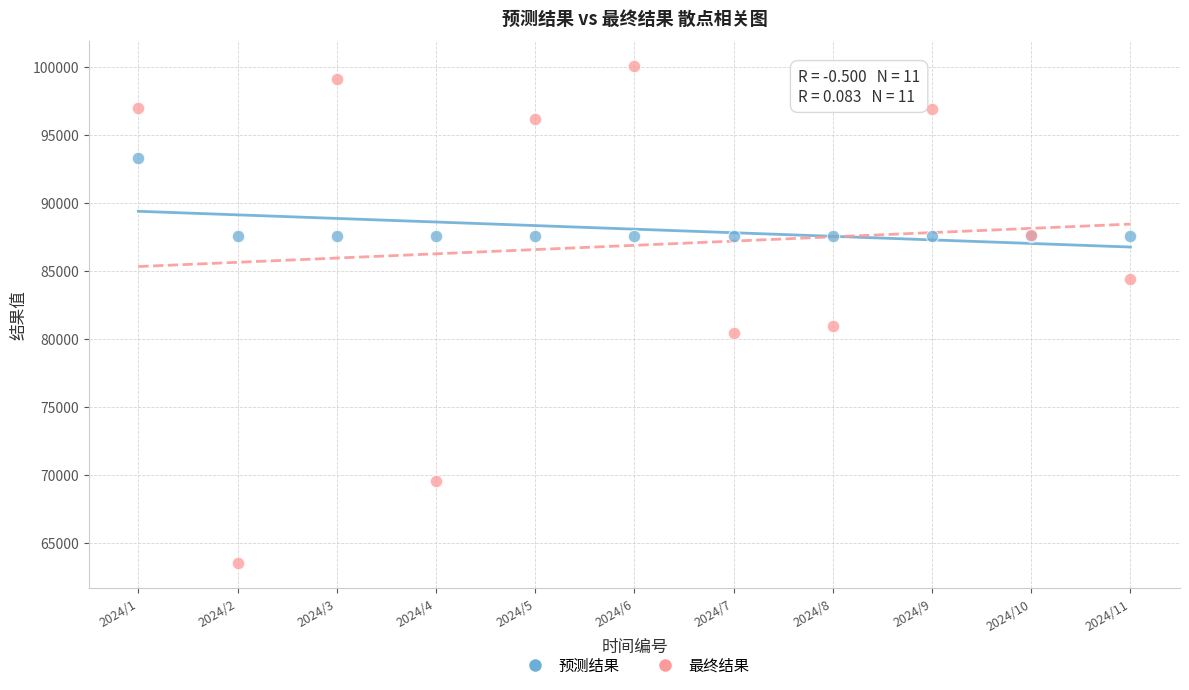

What are all the series names shown in the legend?

预测结果, 最终结果